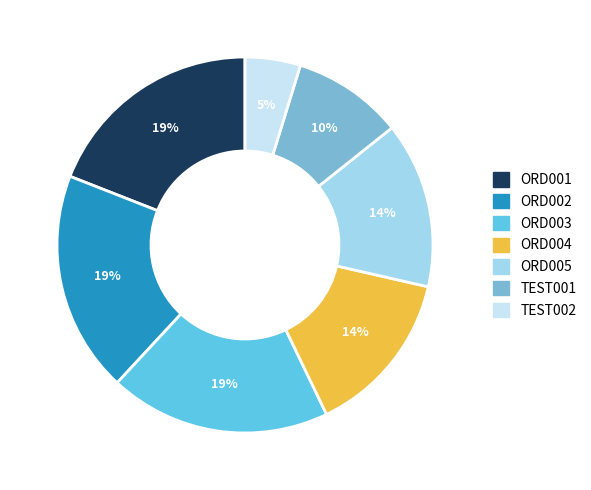

Does any single category account for the majority?

No